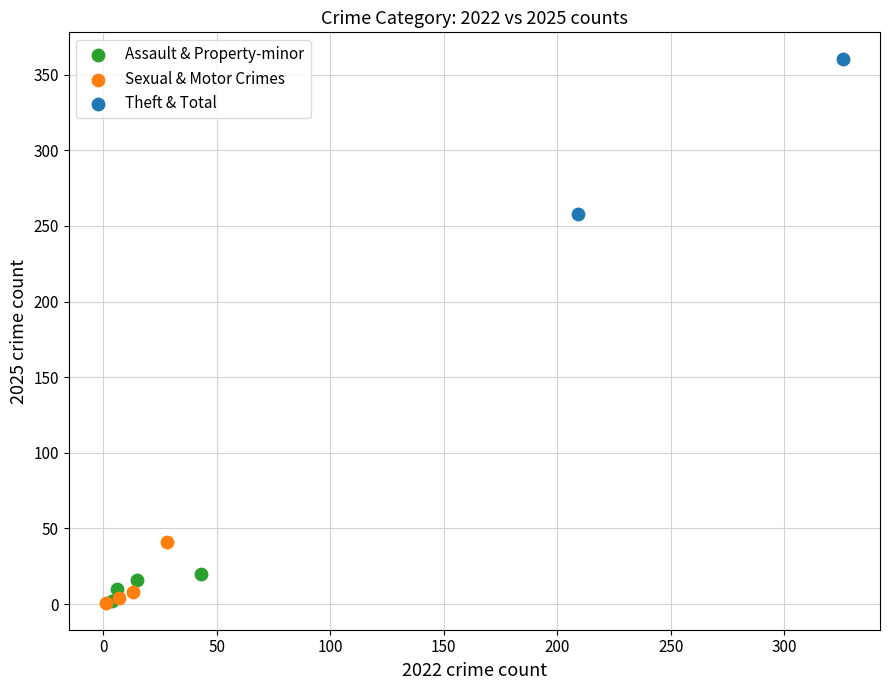

Which series contains the highest Y value?

Theft & Total